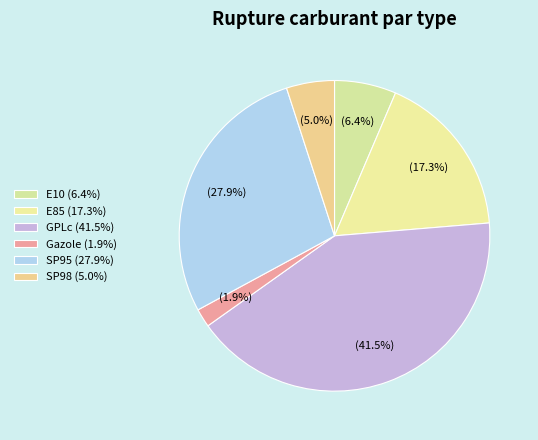

Which slice is the smallest?

Gazole